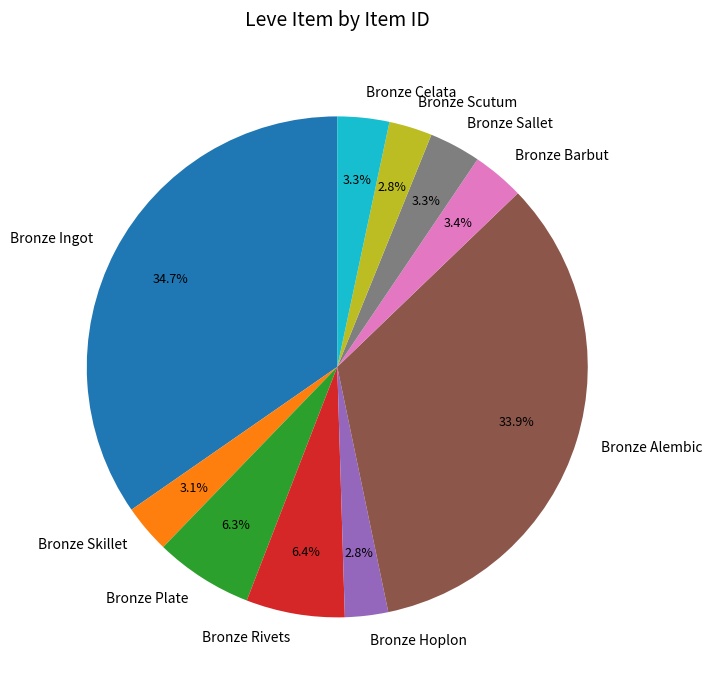

Is it true that Bronze Scutum is 3% of the pie?

True